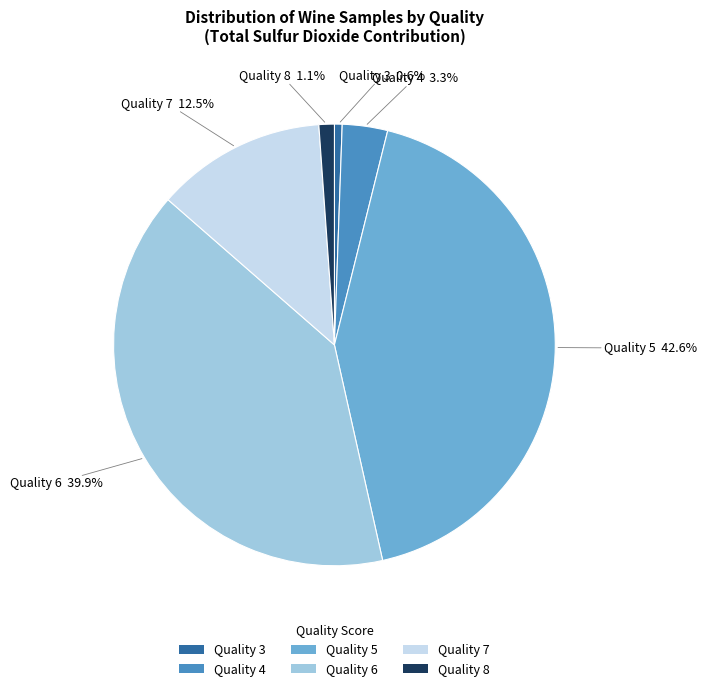

How many segments does this pie chart have?

6